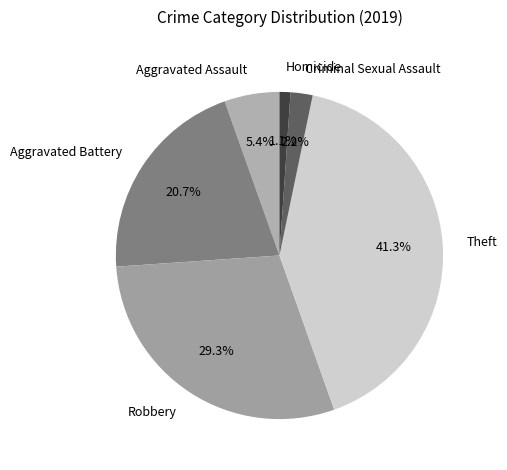

True or false: Robbery accounts for 41% of the total.

False